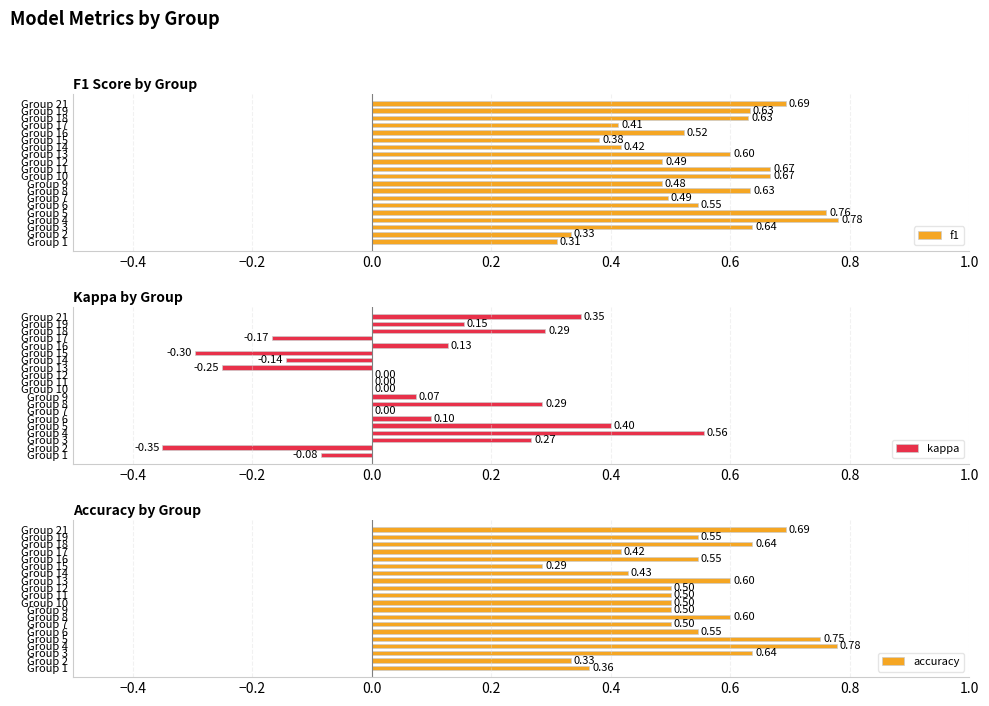

At how many categories does at least one series exceed 0?

20